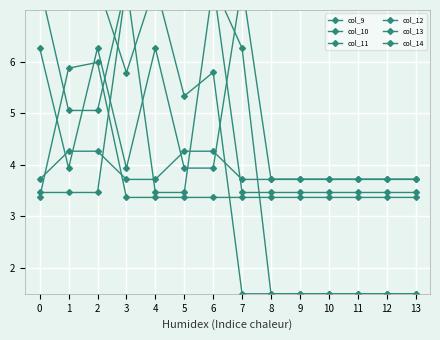

What are all the series names shown in the legend?

col_9, col_10, col_11, col_12, col_13, col_14